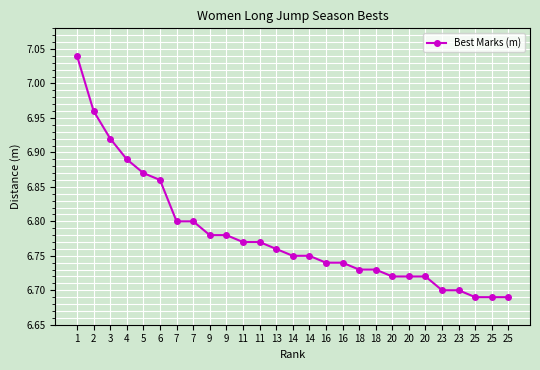

Reading left to right, list all the values displayed in this chart.

1=7.0	2=7.0	3=6.9	4=6.9	5=6.9	6=6.9	7=6.8	7=6.8	9=6.8	9=6.8	11=6.8	11=6.8	13=6.8	14=6.8	14=6.8	16=6.7	16=6.7	18=6.7	18=6.7	20=6.7	20=6.7	20=6.7	23=6.7	23=6.7	25=6.7	25=6.7	25=6.7